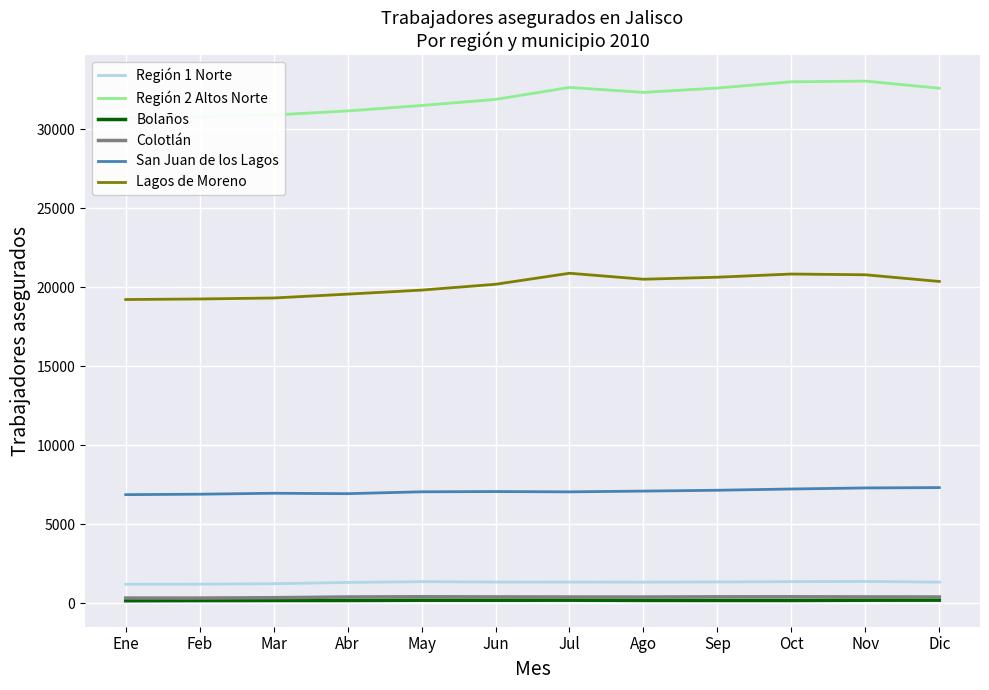

Reading left to right, extract all data points from this chart.

Región 1 Norte: Ene=1214	Feb=1221	Mar=1250	Abr=1330	May=1379	Jun=1356	Jul=1354	Ago=1350	Sep=1362	Oct=1378	Nov=1394	Dic=1350
Región 2 Altos Norte: Ene=30744	Feb=30797	Mar=30915	Abr=31170	May=31516	Jun=31900	Jul=32659	Ago=32345	Sep=32619	Oct=33015	Nov=33059	Dic=32608
Bolaños: Ene=173	Feb=183	Mar=188	Abr=190	May=205	Jun=204	Jul=208	Ago=195	Sep=192	Oct=191	Nov=206	Dic=210
Colotlán: Ene=344	Feb=342	Mar=365	Abr=410	May=427	Jun=417	Jul=410	Ago=408	Sep=421	Oct=424	Nov=416	Dic=411
San Juan de los Lagos: Ene=6887	Feb=6916	Mar=6975	Abr=6949	May=7067	Jun=7083	Jul=7064	Ago=7112	Sep=7165	Oct=7245	Nov=7312	Dic=7334
Lagos de Moreno: Ene=19236	Feb=19271	Mar=19333	Abr=19577	May=19832	Jun=20201	Jul=20899	Ago=20520	Sep=20648	Oct=20849	Nov=20802	Dic=20379